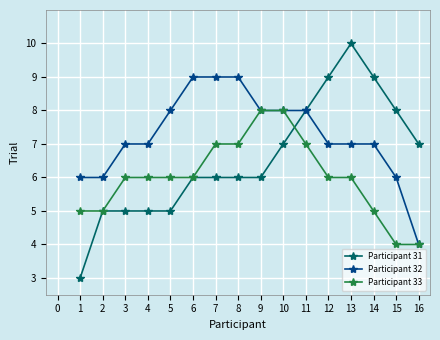

Is this an area chart (filled region under the line)?

No